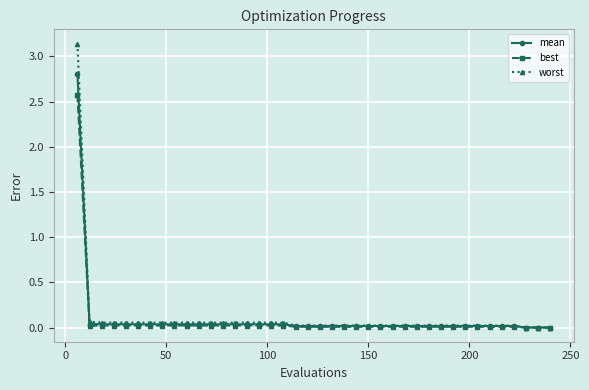

Which series has the widest spread of values?

worst